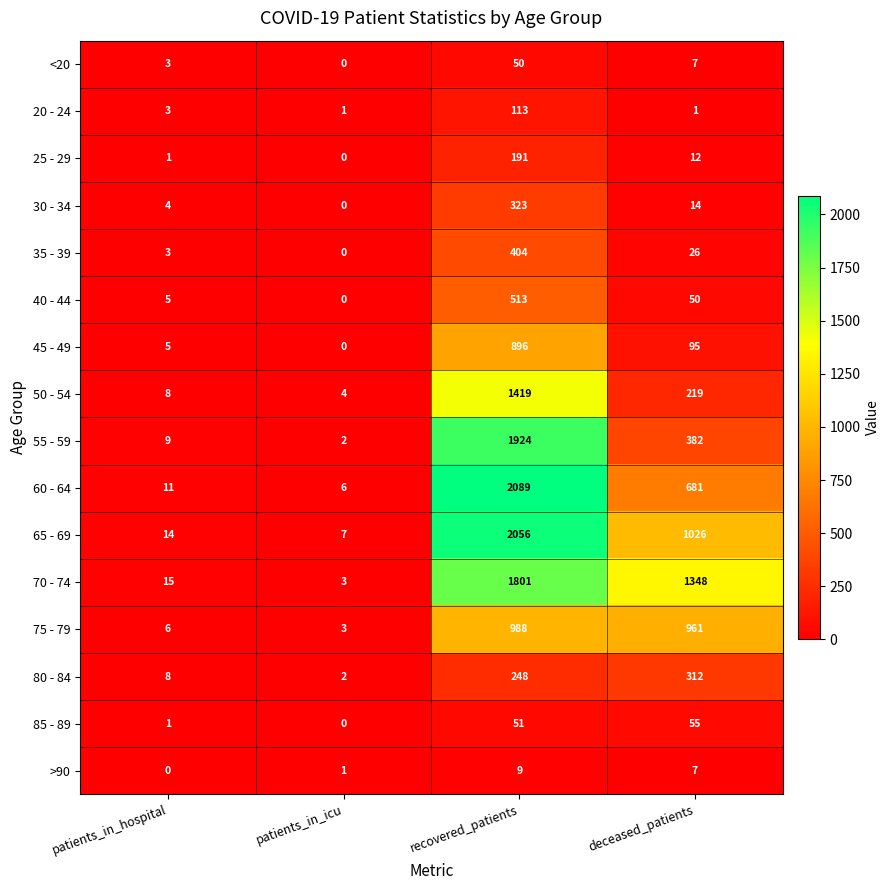

Which series has the largest range (max minus min)?

60 - 64